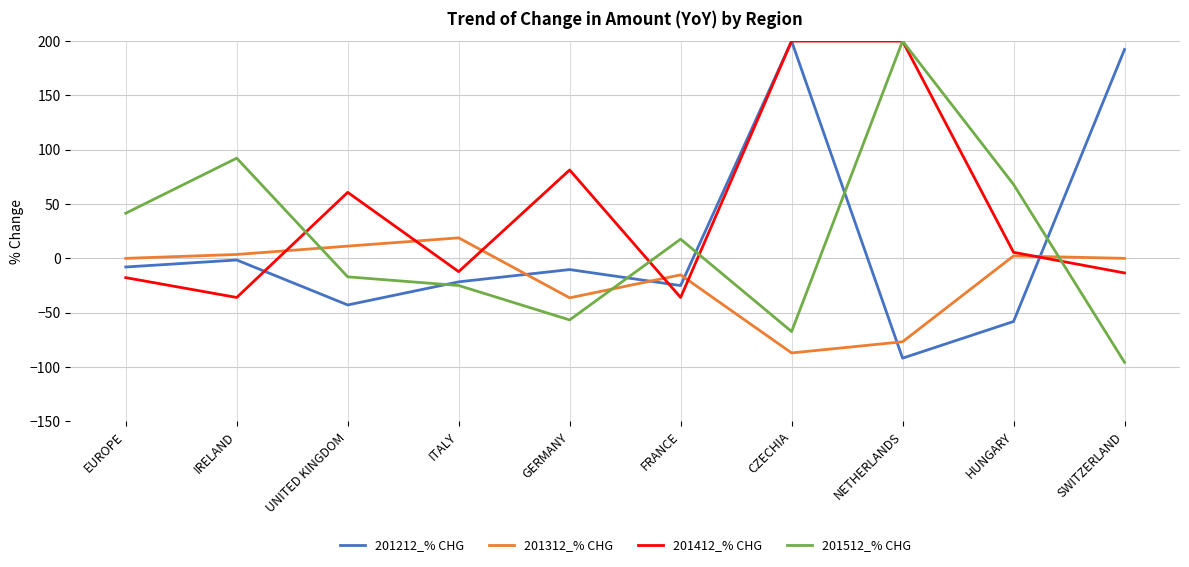

At which category is the sum across all series the highest?

CZECHIA